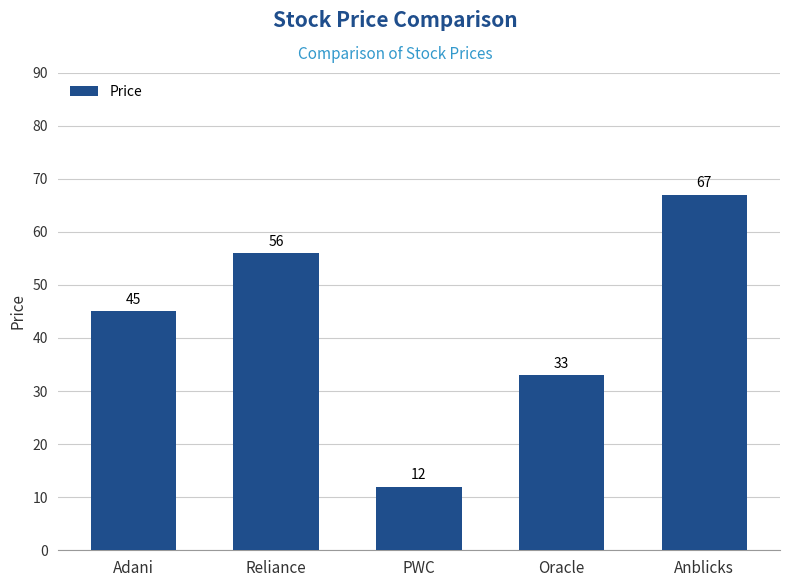

What is the label of the 3rd bar from the right?

PWC